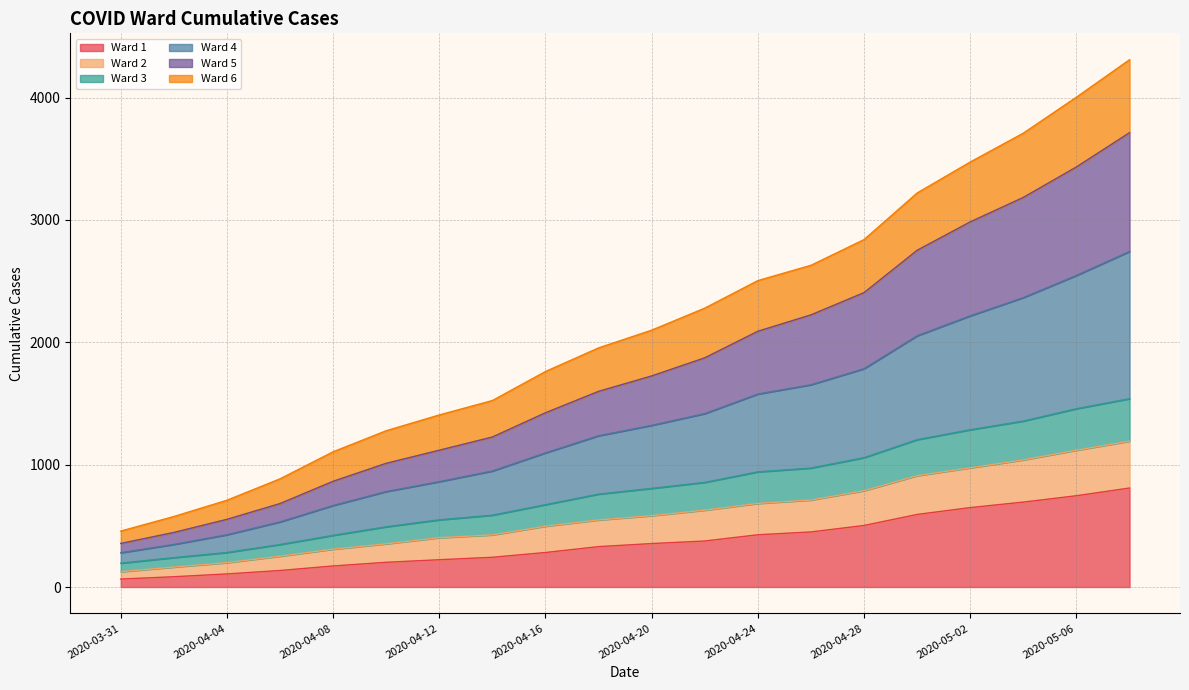

What is the minimum value shown in the chart?

65